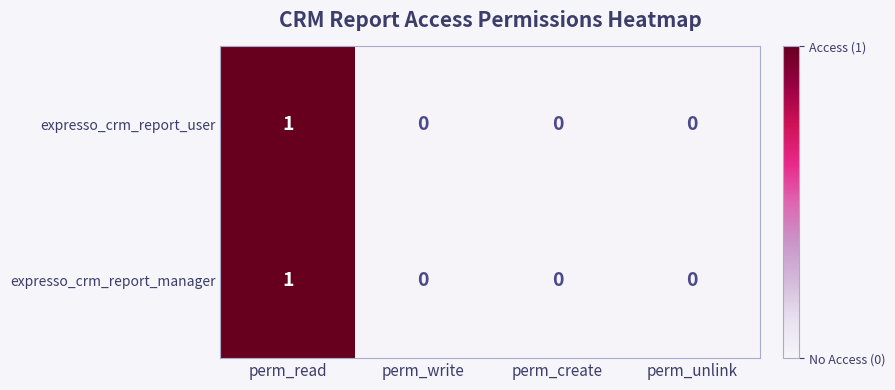

True or false: expresso_crm_report_manager has a value of -1 at perm_create.

False